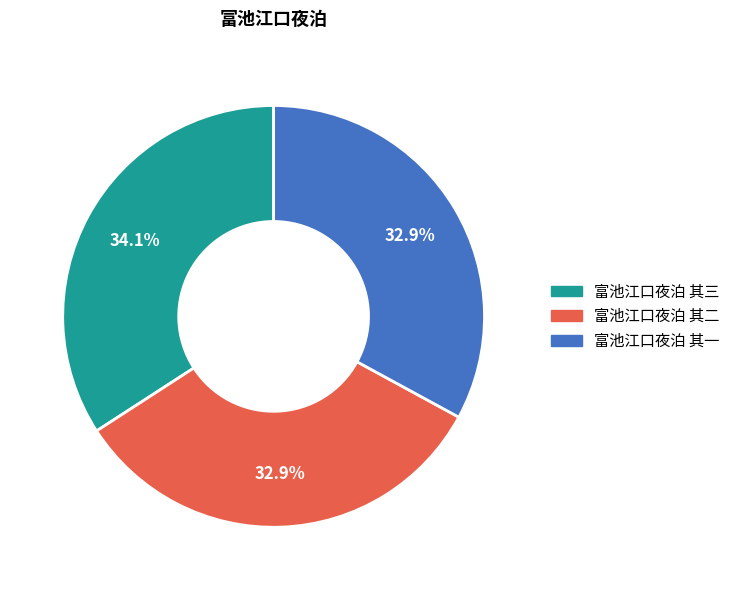

How many slices are in this pie chart?

3